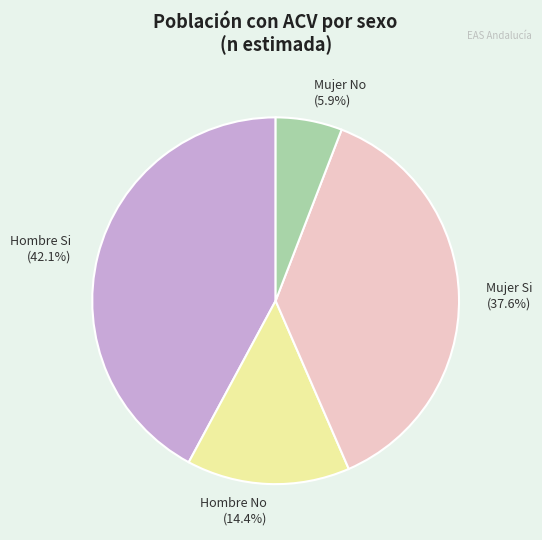

What percentage is NOT represented by Hombre No (14.4%)?

85.6%